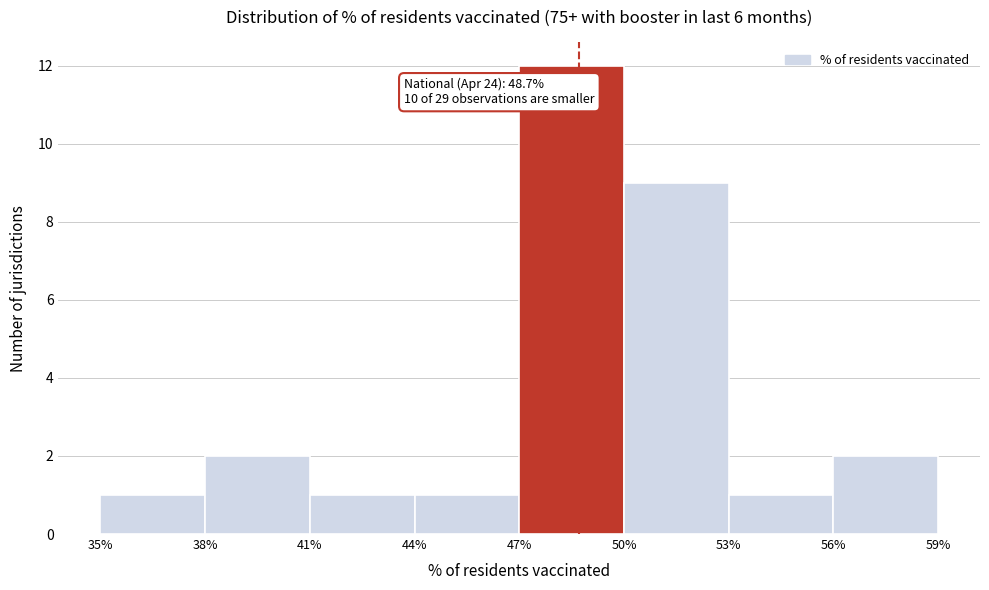

Over which range of the x-axis is the bar tallest?

47% to 50%